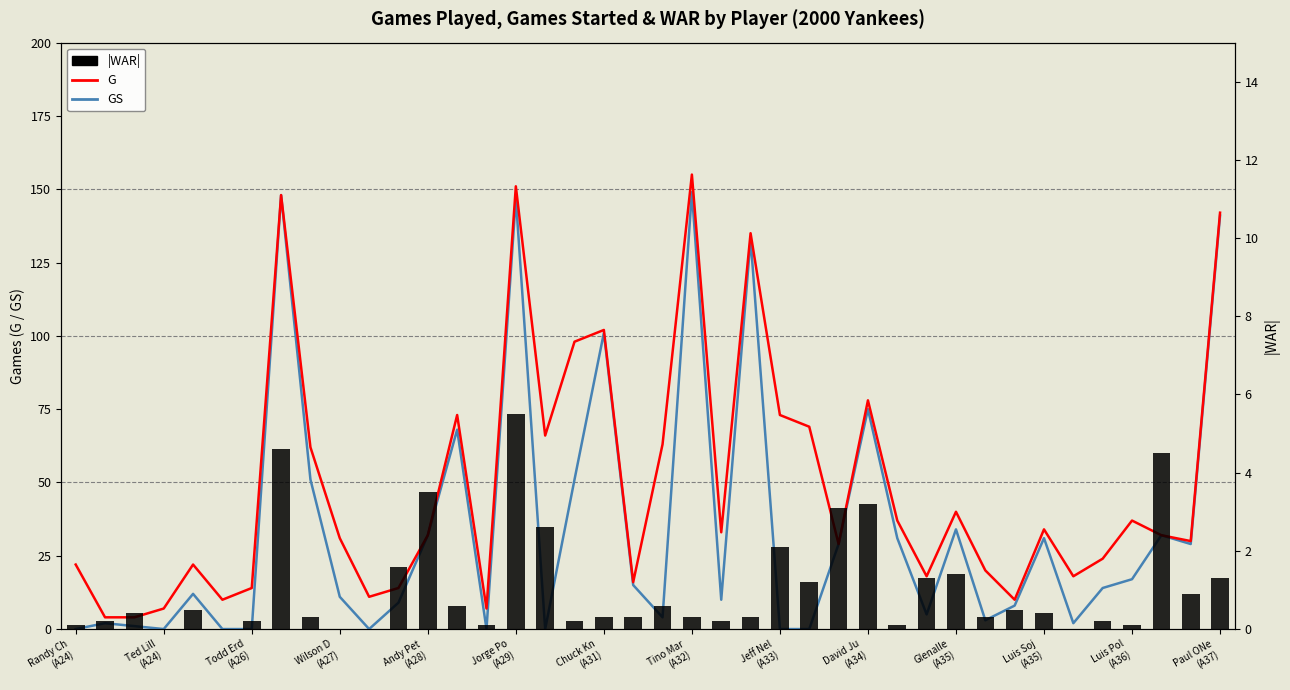

Rank the series by their average value, from highest to lowest.

G, GS